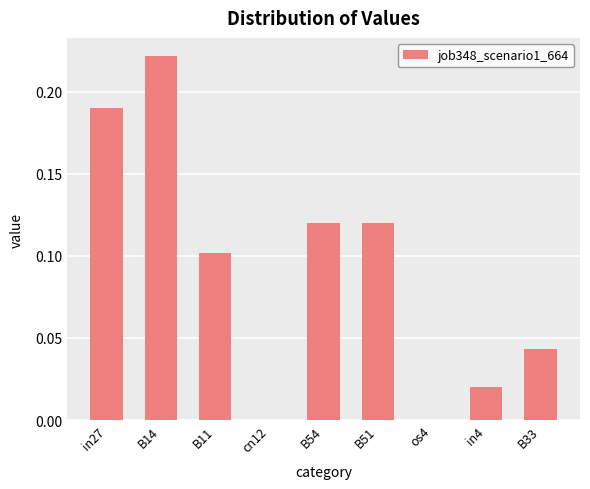

The chart shows a value of 0.0 at os4. True or false?

True